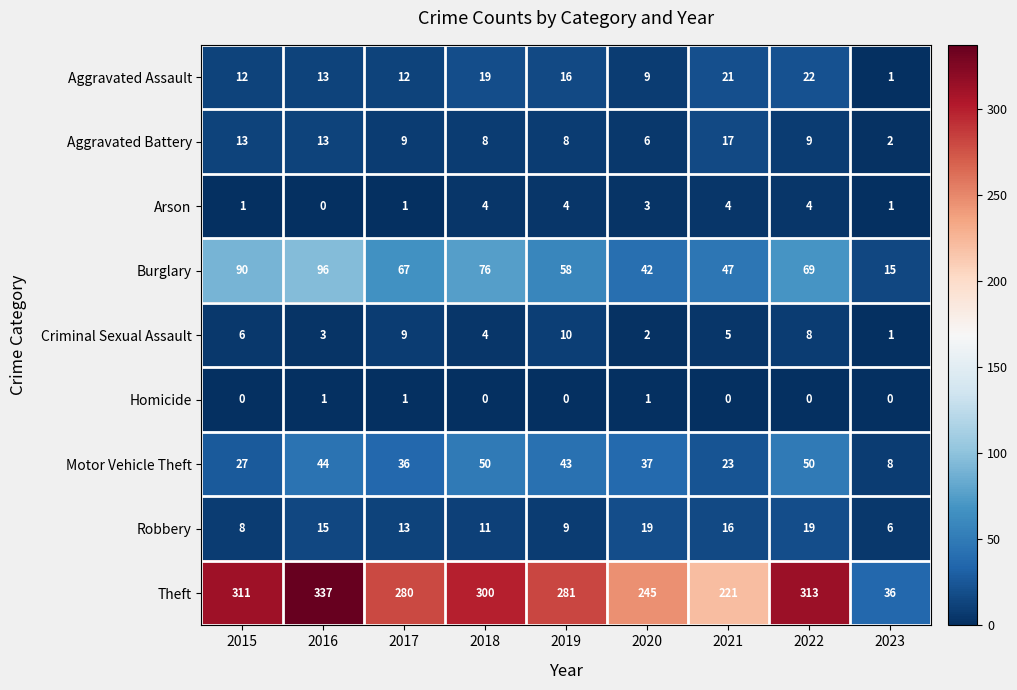

The value of Robbery at 2015 is 8. True or false?

True